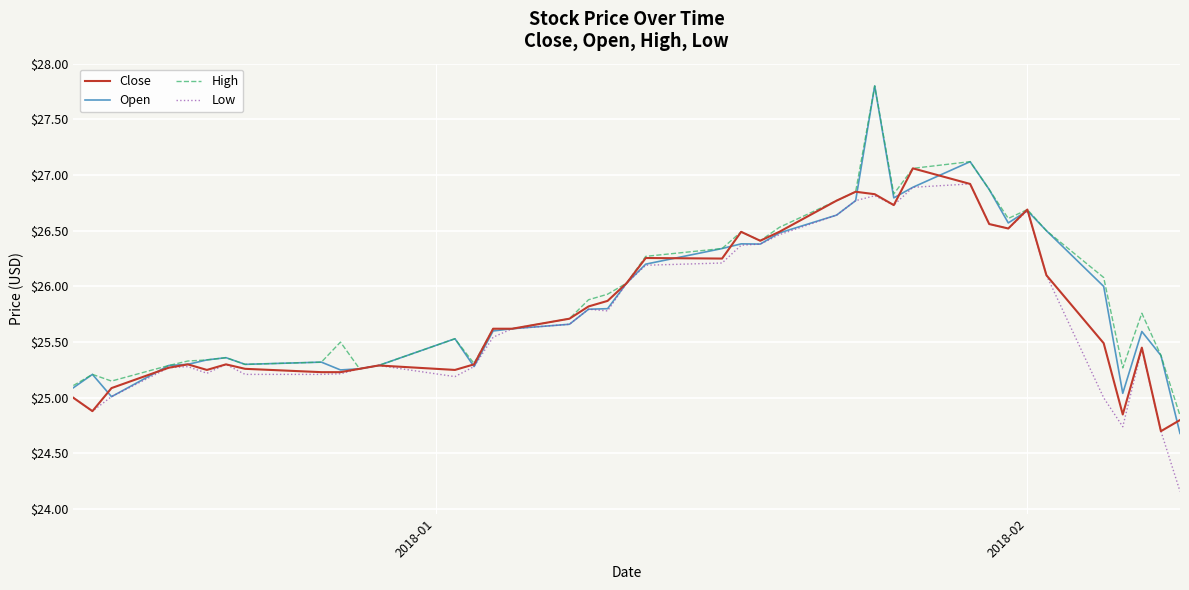

What is the minimum value for High?

24.8